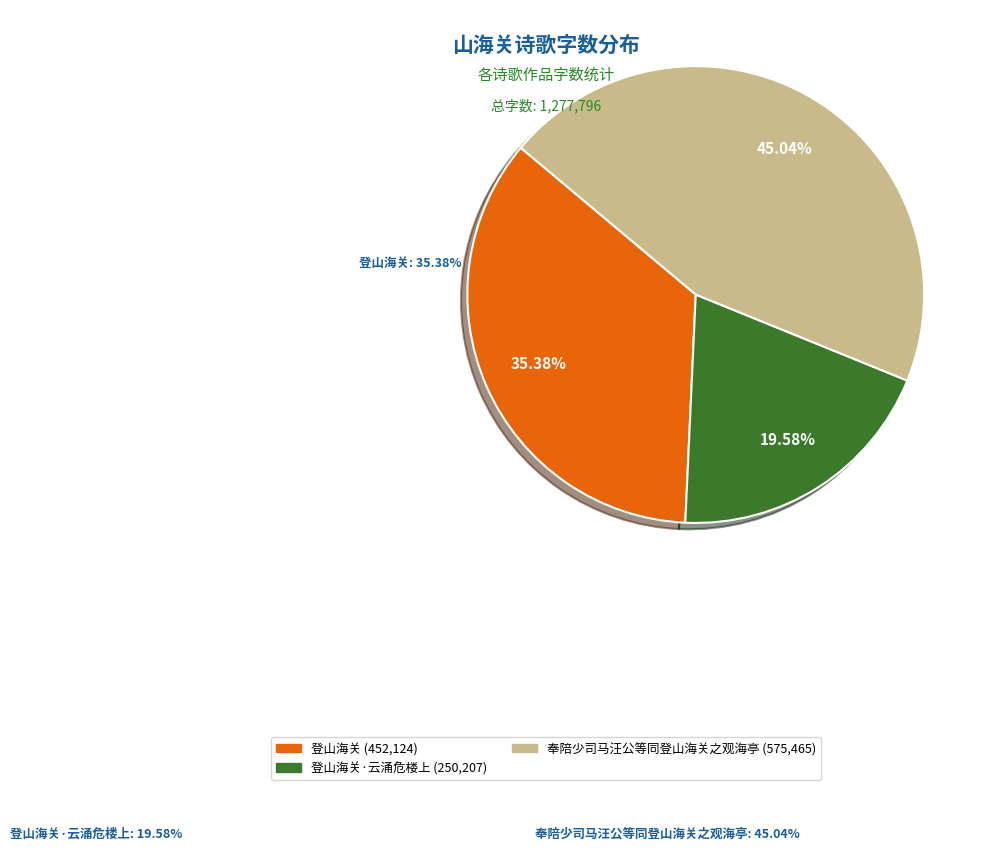

Count the number of slices in the pie.

3